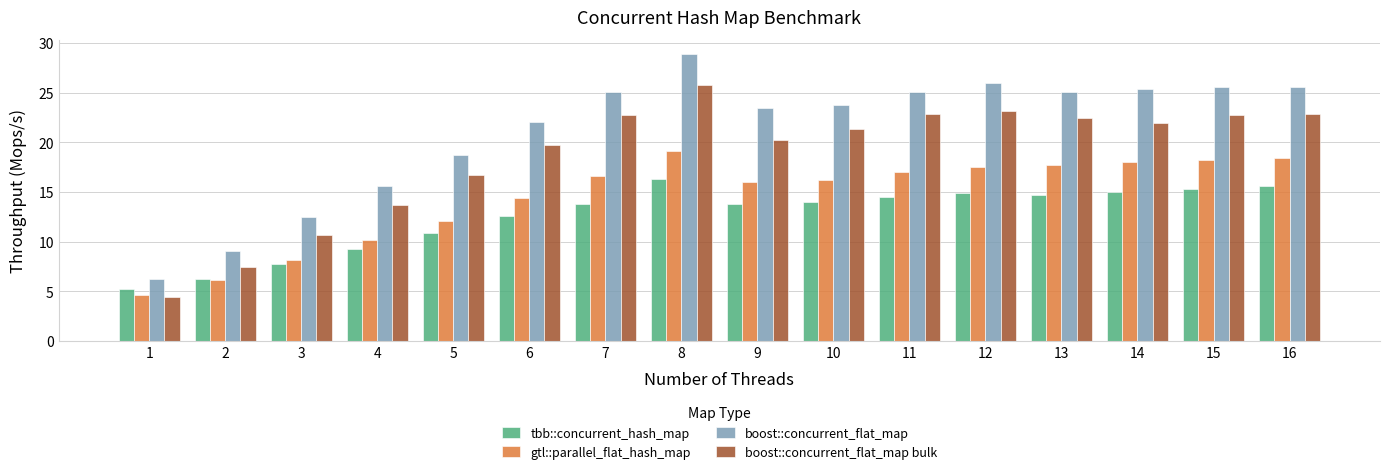

What is the approximate value of tbb::concurrent_hash_map at 6?

12.5